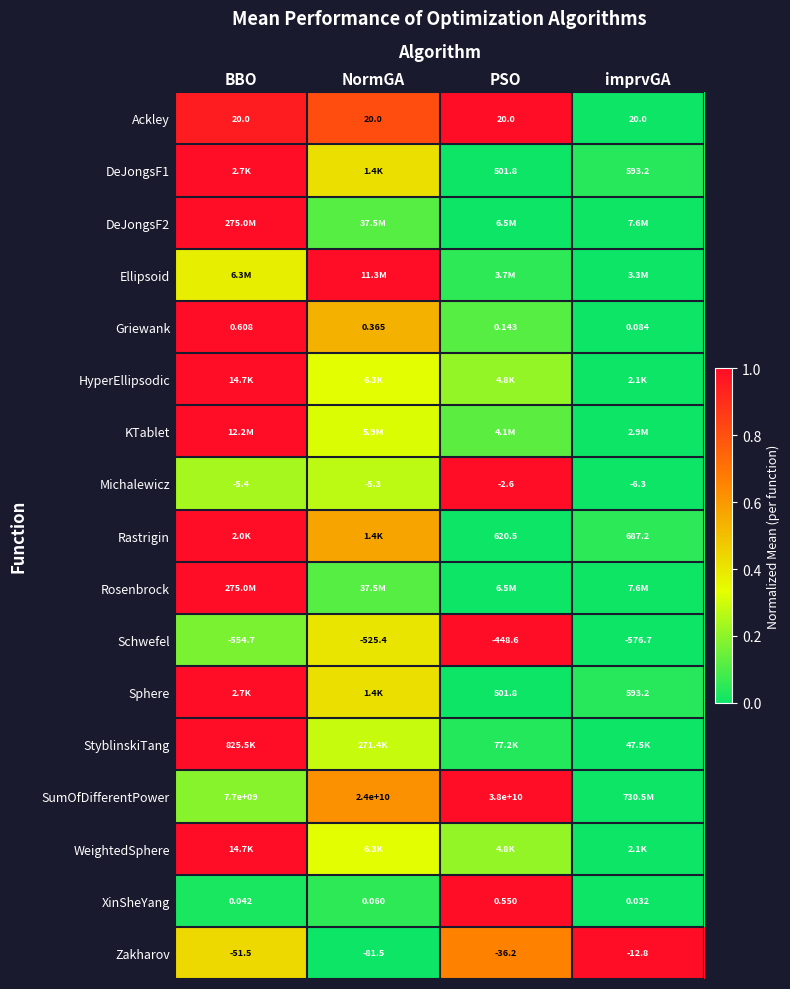

Where does the Zakharov series first go above -36?

imprvGA